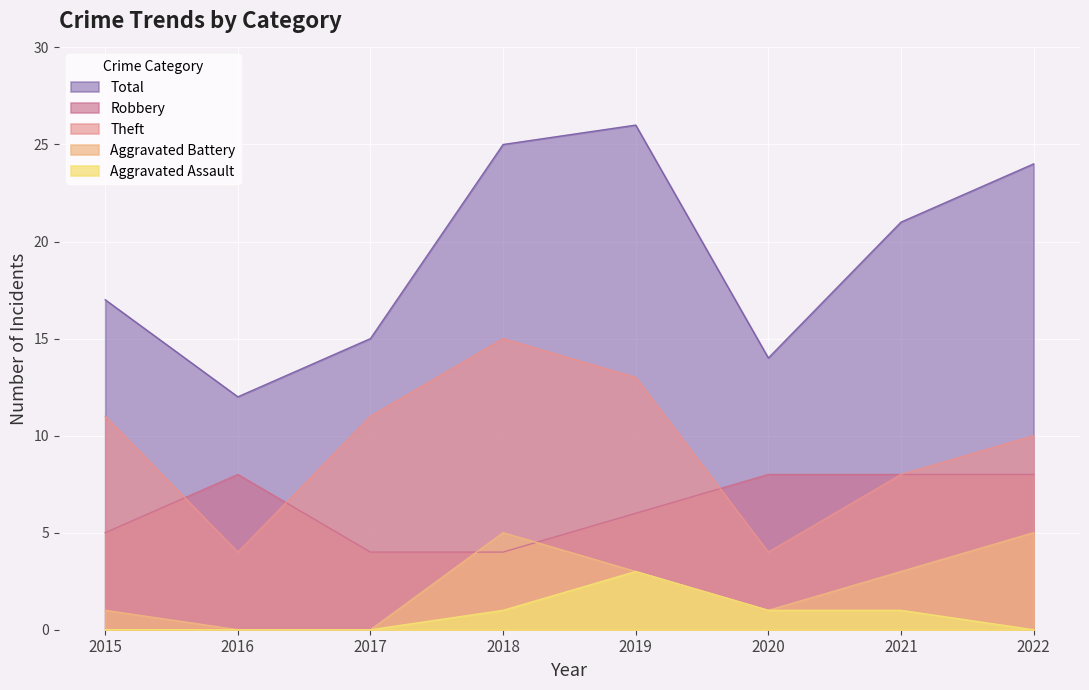

How many series are shown in this chart?

5